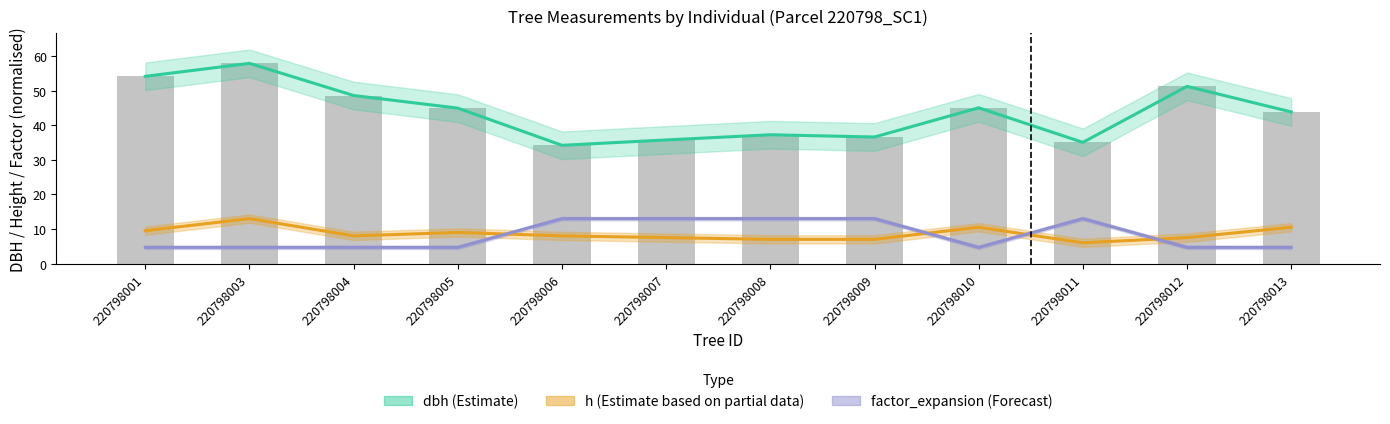

True or false: h (Estimate based on partial data) has a value of 5.5 at 220798004.

False